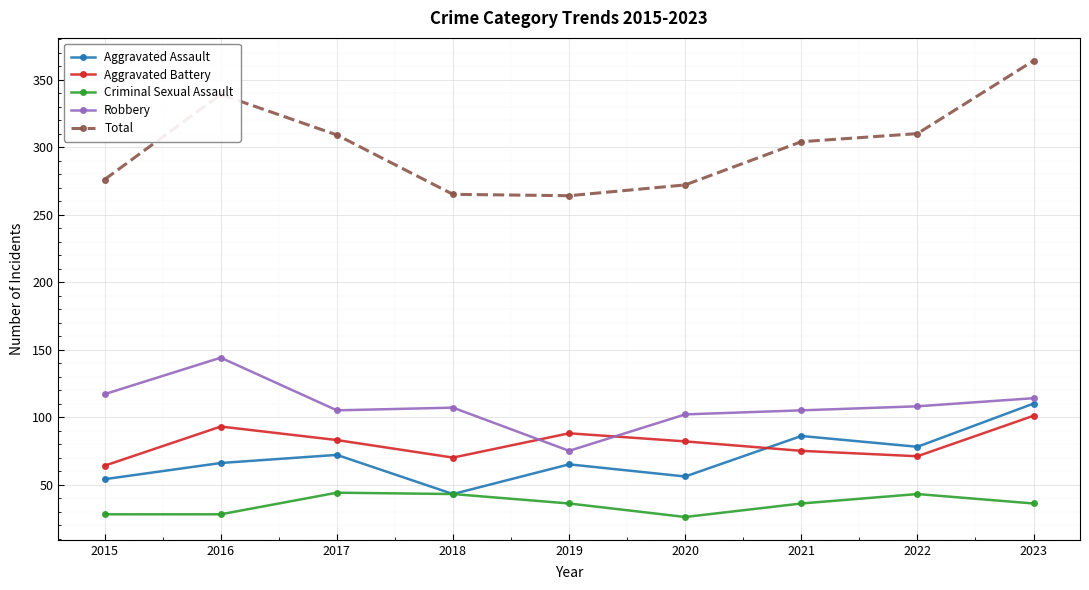

What is the spread (max minus min) of values at 2019?

228